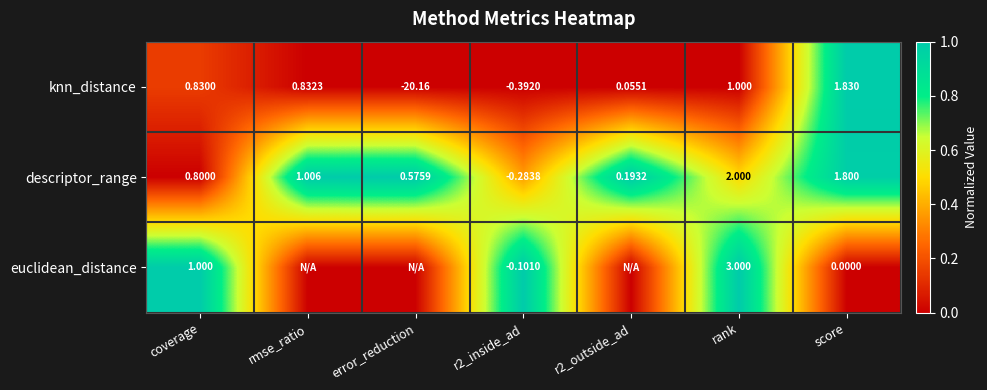

At r2_inside_ad, list the series in order from smallest to largest.

knn_distance, descriptor_range, euclidean_distance